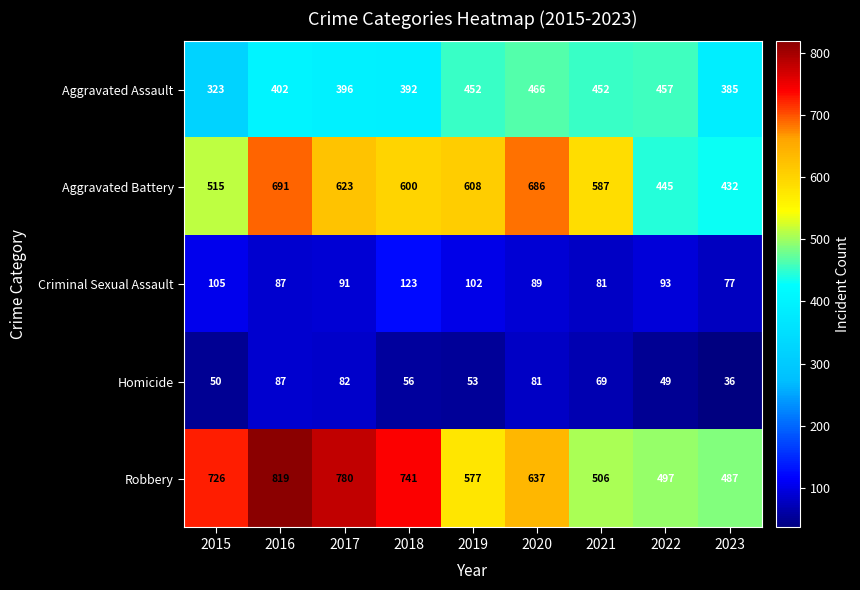

At 2020, list the series in order from largest to smallest.

Aggravated Battery, Robbery, Aggravated Assault, Criminal Sexual Assault, Homicide